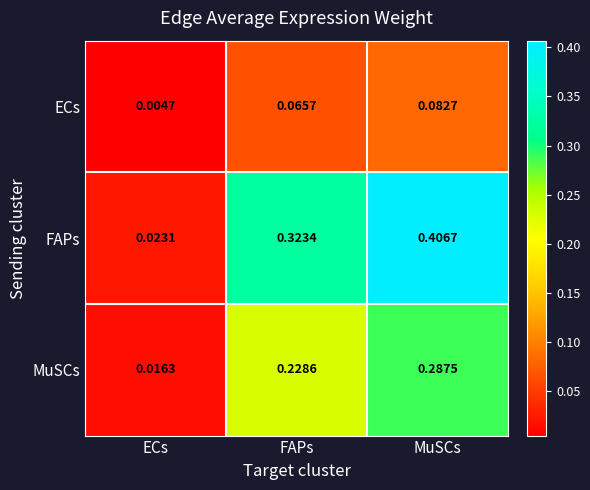

Where is MuSCs nearest to the value 0?

ECs